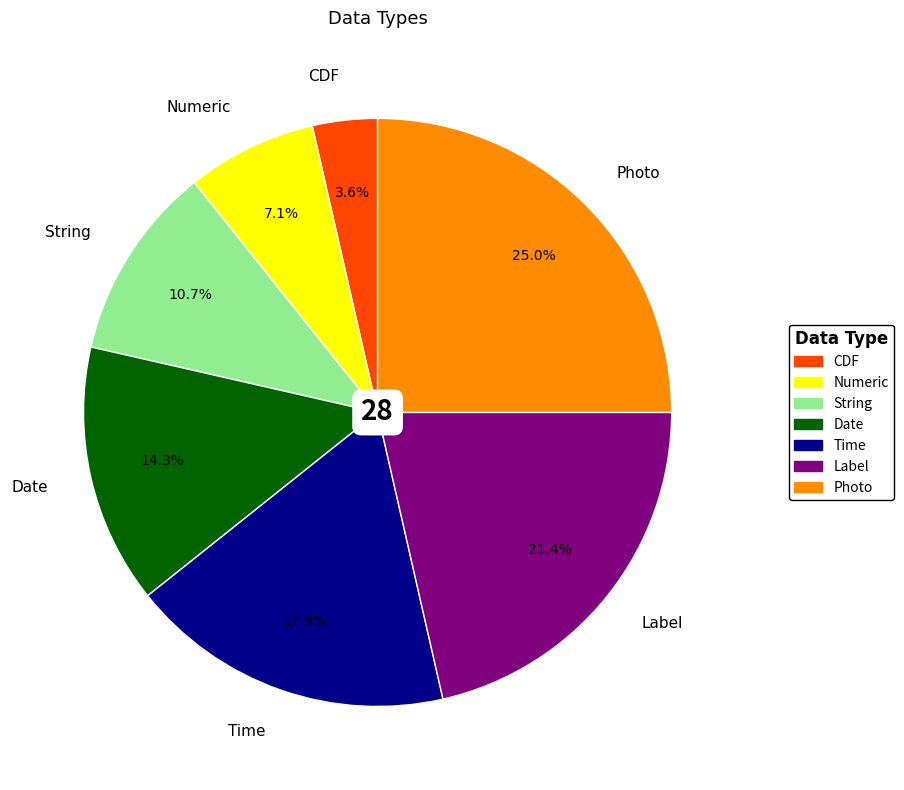

To the nearest percent, what is the average slice percentage?

14%